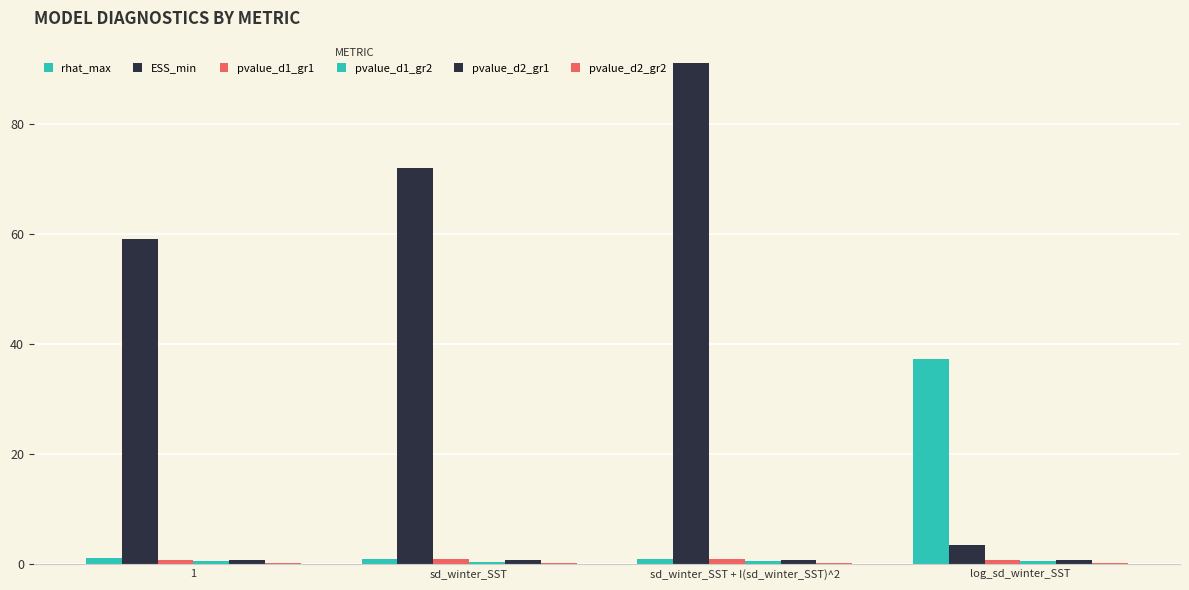

How many groups of bars are there?

4